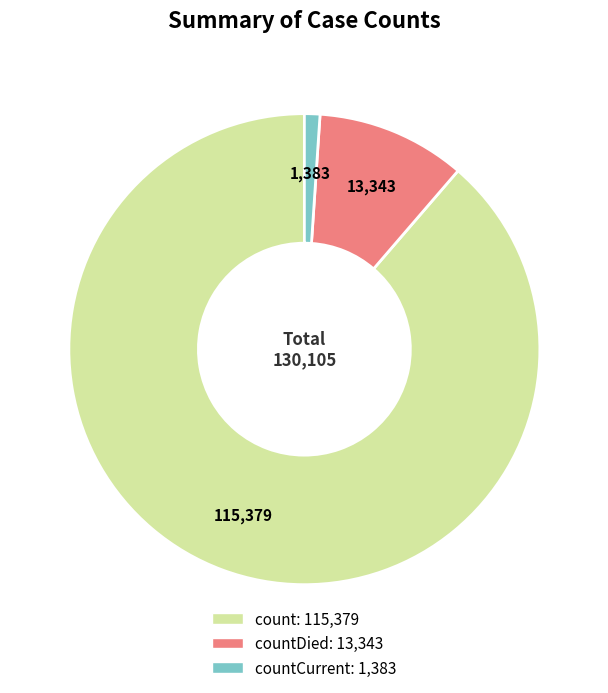

Is there any slice that represents more than half of the pie?

Yes